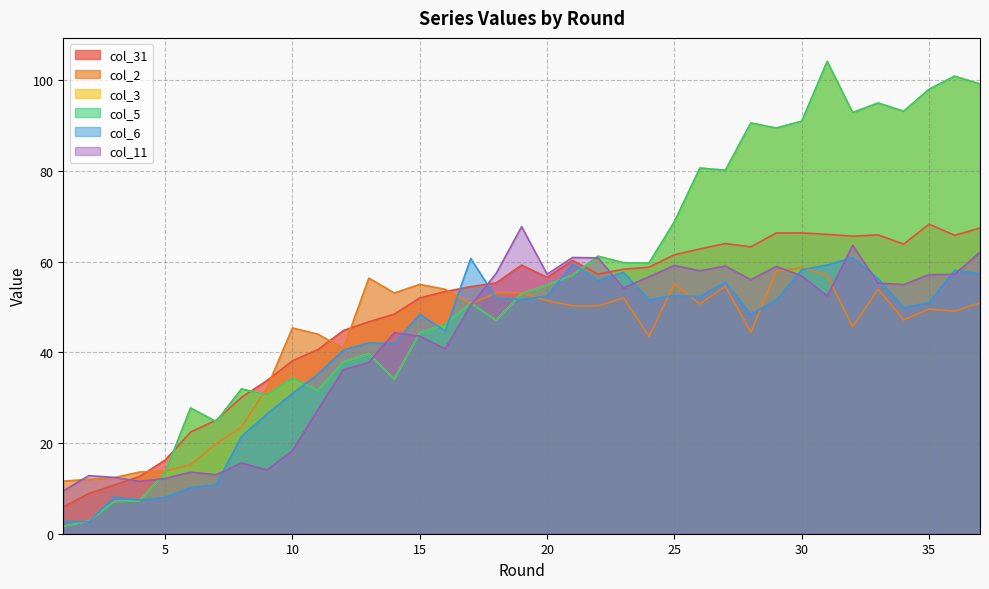

How many lines are shown in the chart?

6